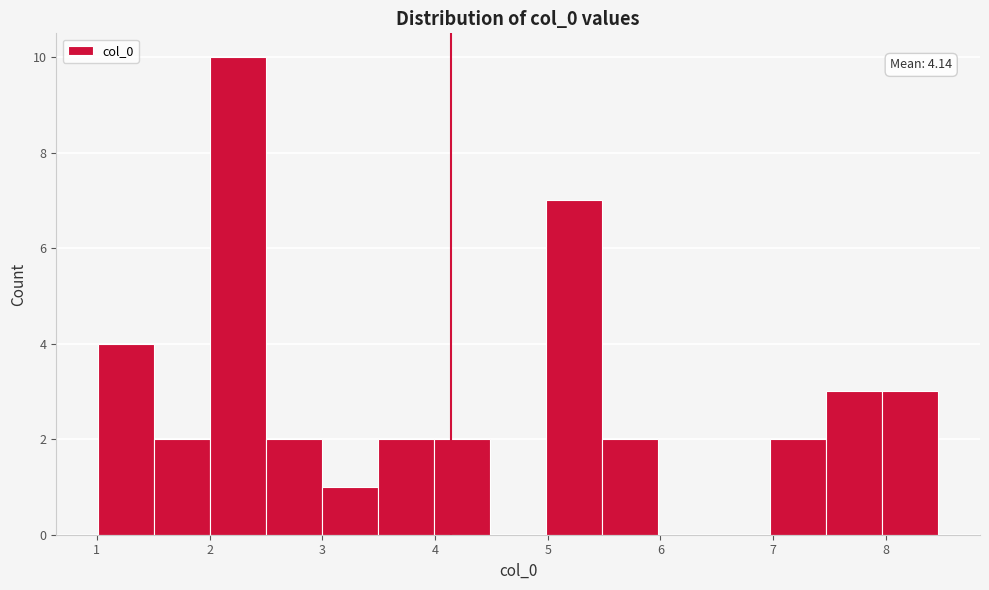

Over which range of the x-axis is the bar tallest?

2.0 to 2.5